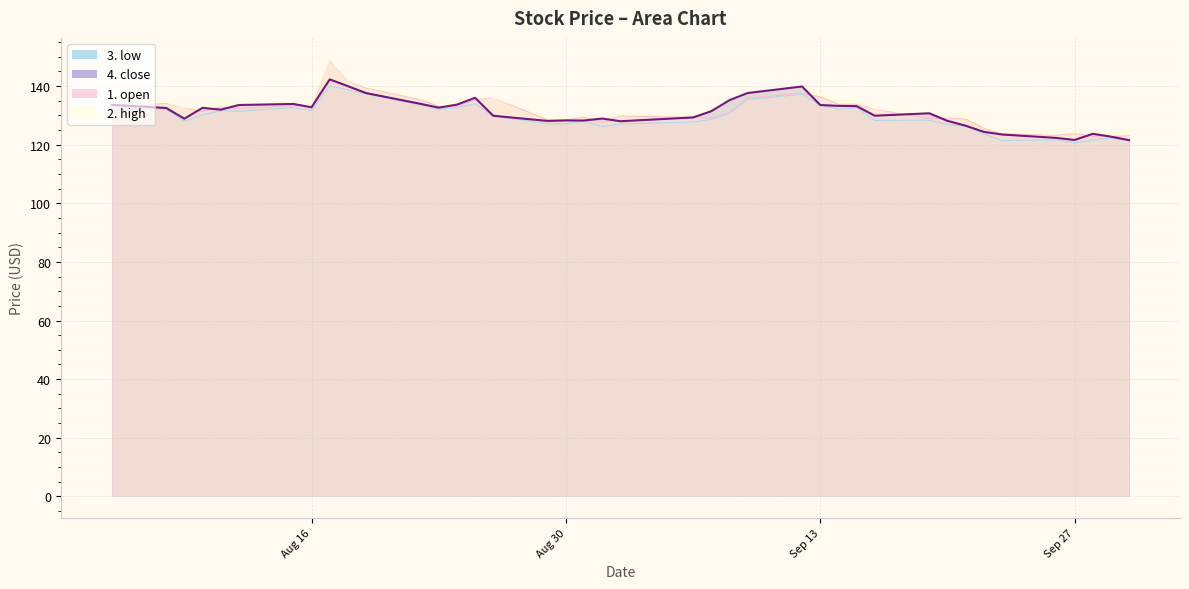

The value of 4. close at 2022-08-05 is 133.6. True or false?

True